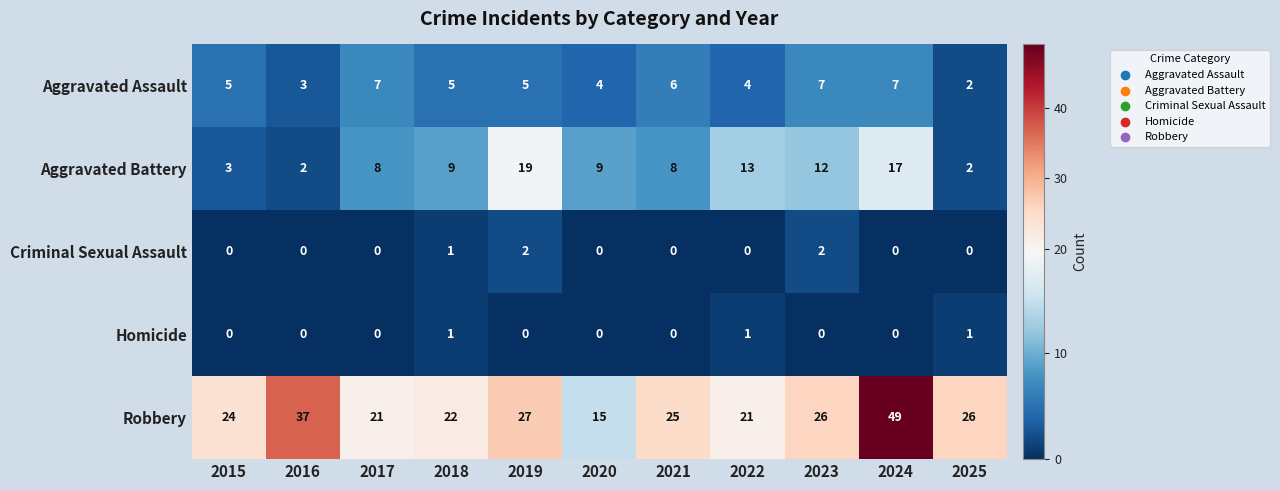

List the series in order of their peak value, highest first.

Robbery, Aggravated Battery, Aggravated Assault, Criminal Sexual Assault, Homicide